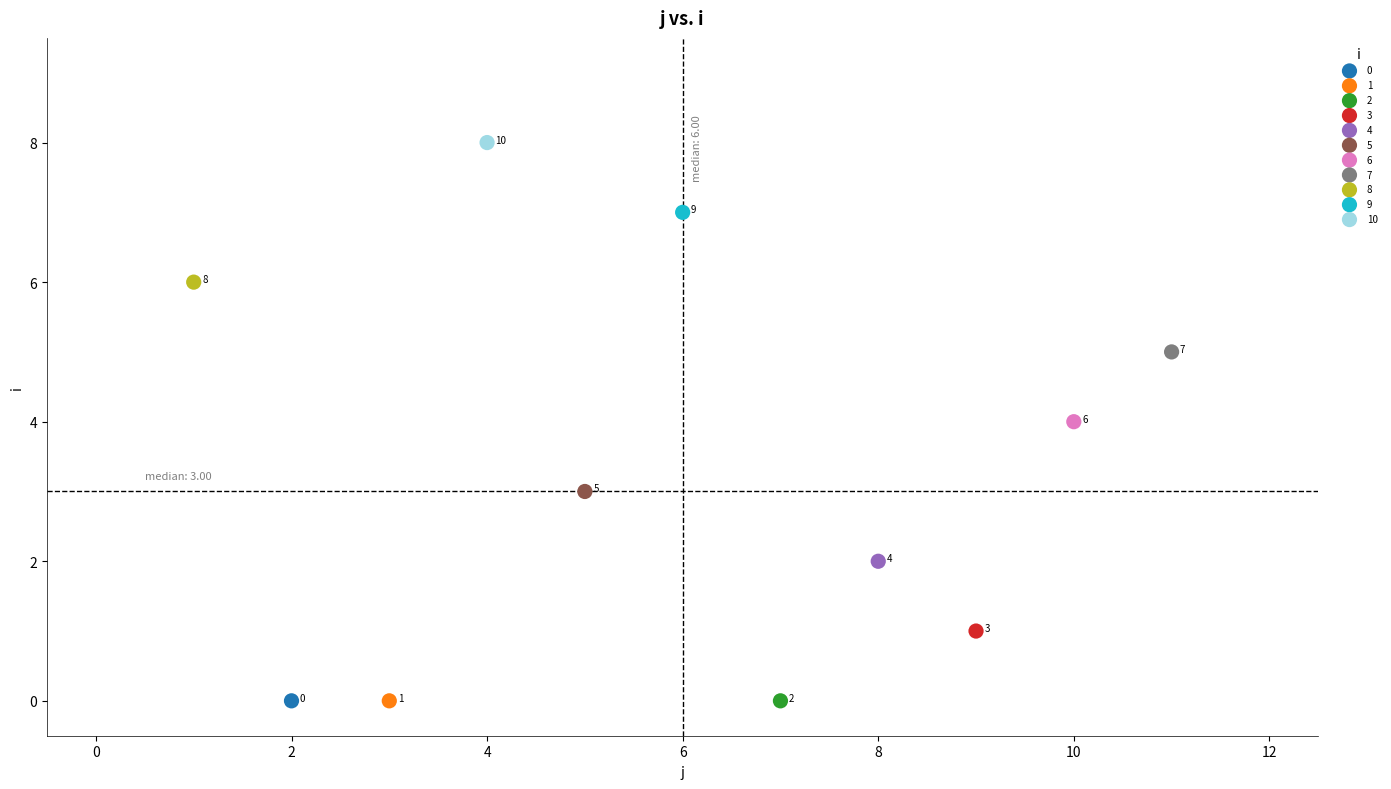

Which series reaches the maximum Y coordinate?

10